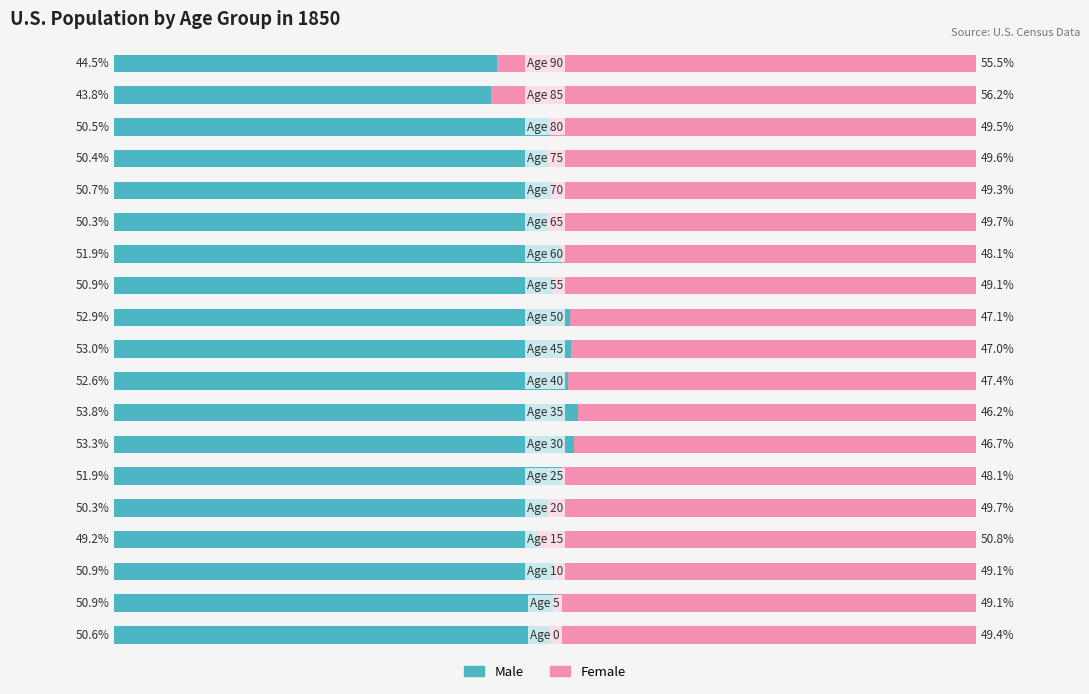

What is the value of the Female bar at the 4th from the left?

50.8